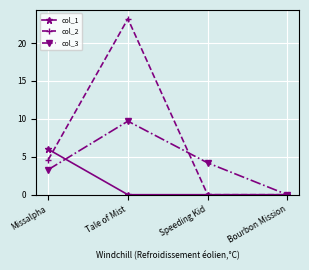

Is it true that col_1 equals 6.0 at Missalpha?

True